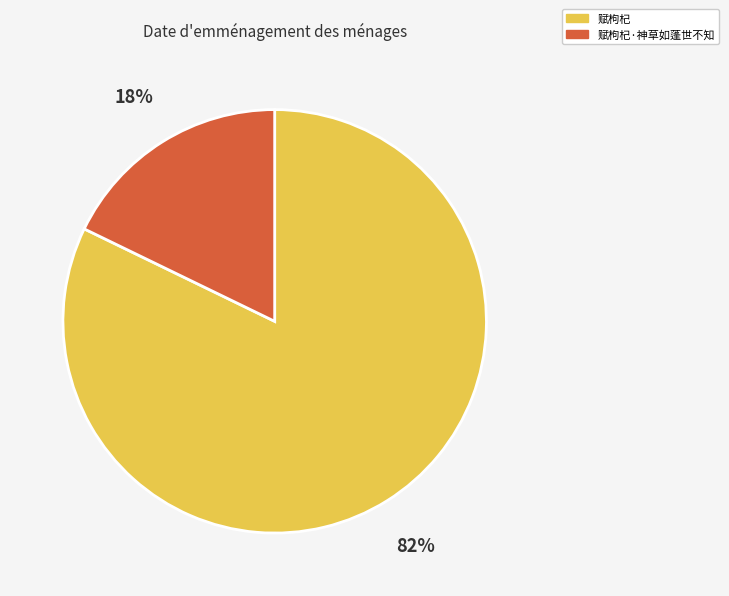

Is it true that 赋枸杞·神草如蓬世不知 is 11% of the pie?

False